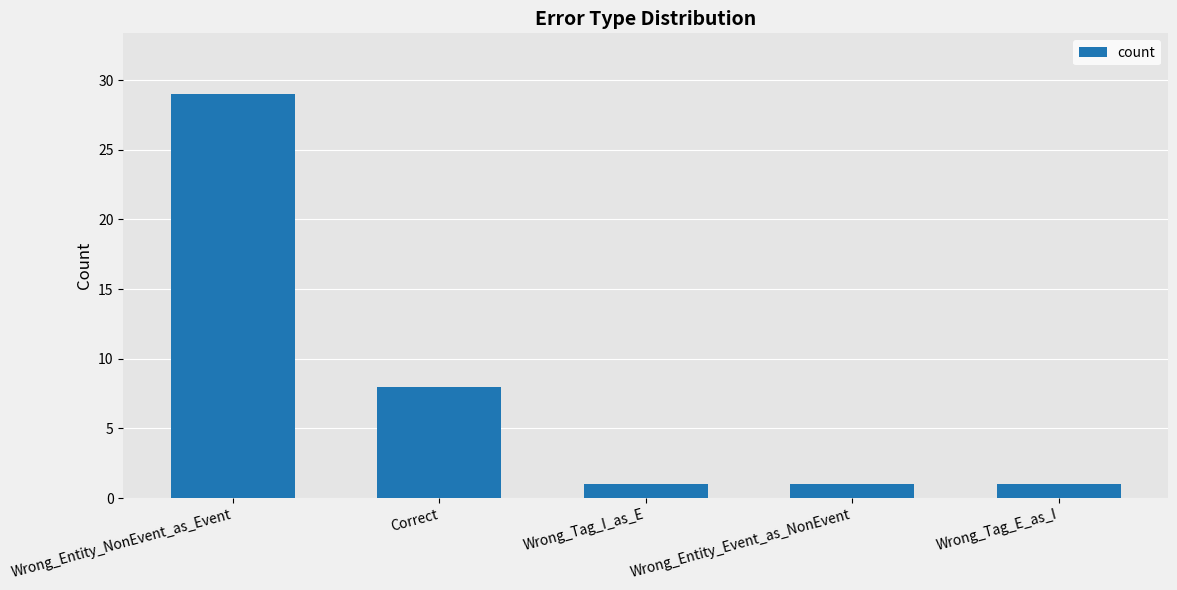

What is the label of the 5th bar from the left?

Wrong_Tag_E_as_I